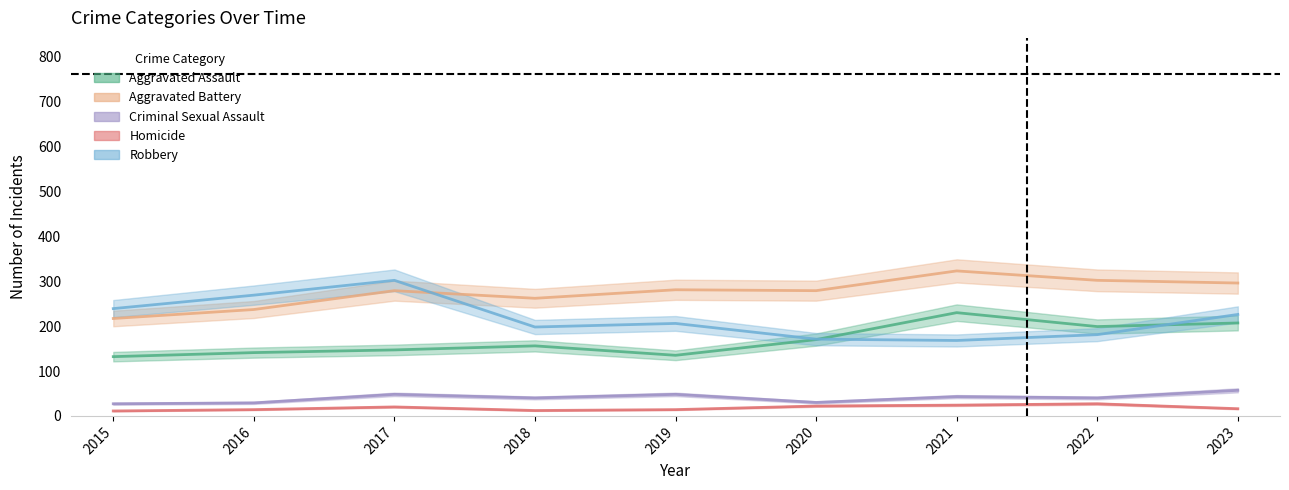

What is the total value across all series at 2019?

684